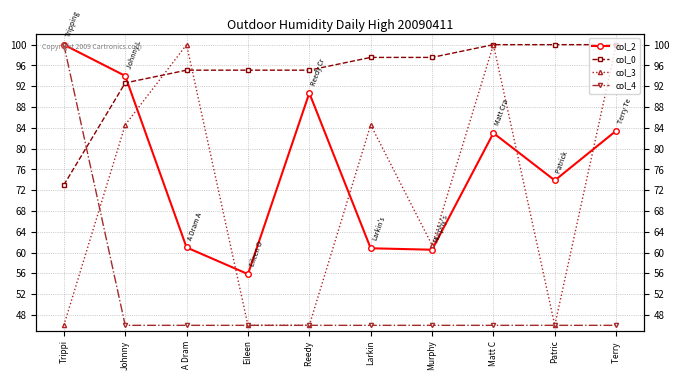

Is this an area chart (filled region under the line)?

No